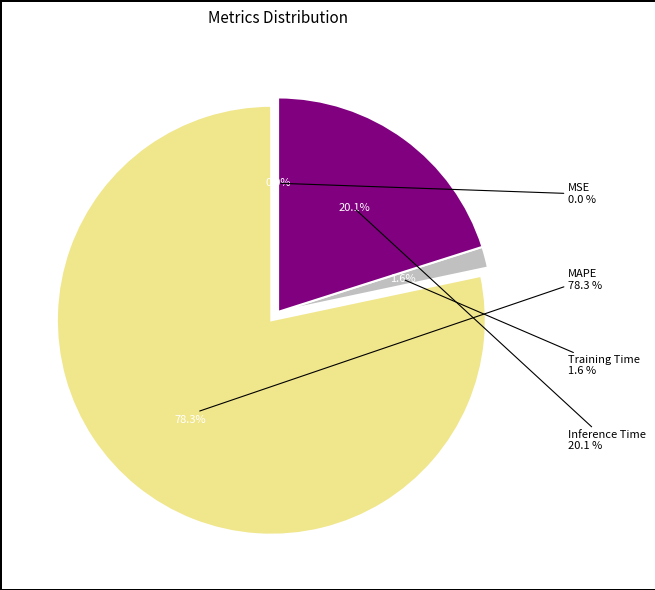

Does MSE represent more than half of the total?

No